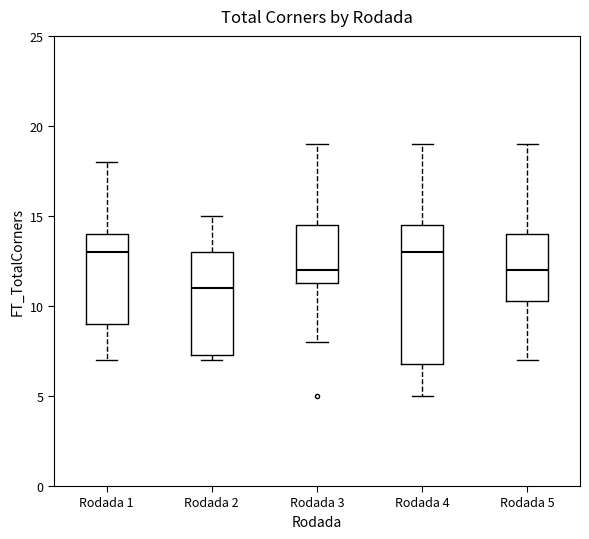

Where does the upper whisker of the box for Rodada 5 end on the y-axis? The values are not printed on the chart, so give them approximately, as read against the axis.

19.0